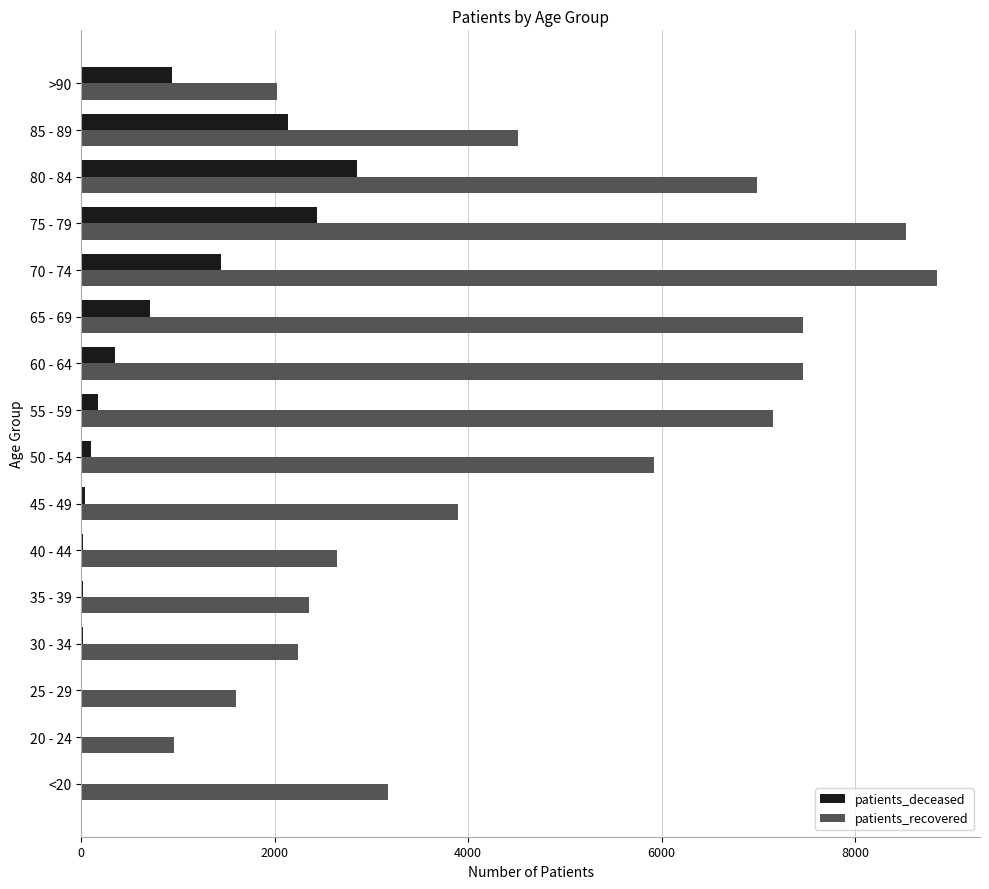

At which label is patients_deceased closest to 1427?

70 - 74